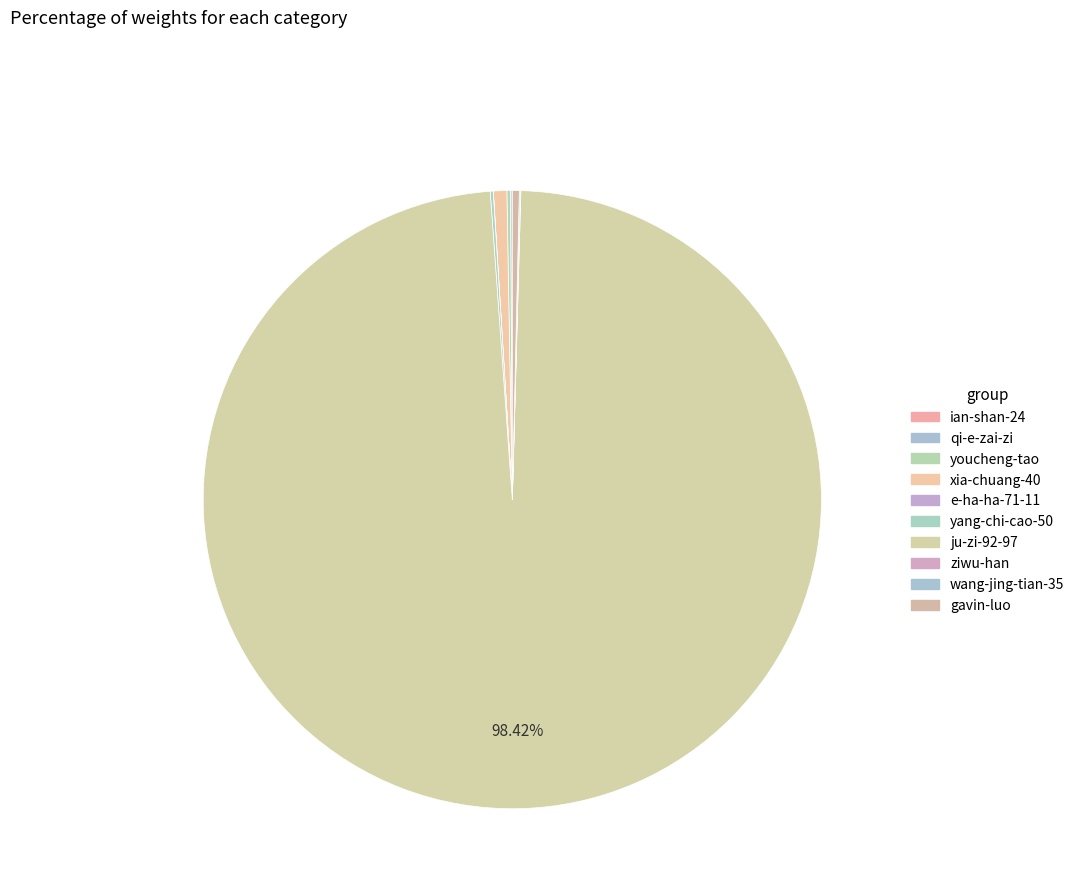

Which slice is the largest?

ju-zi-92-97